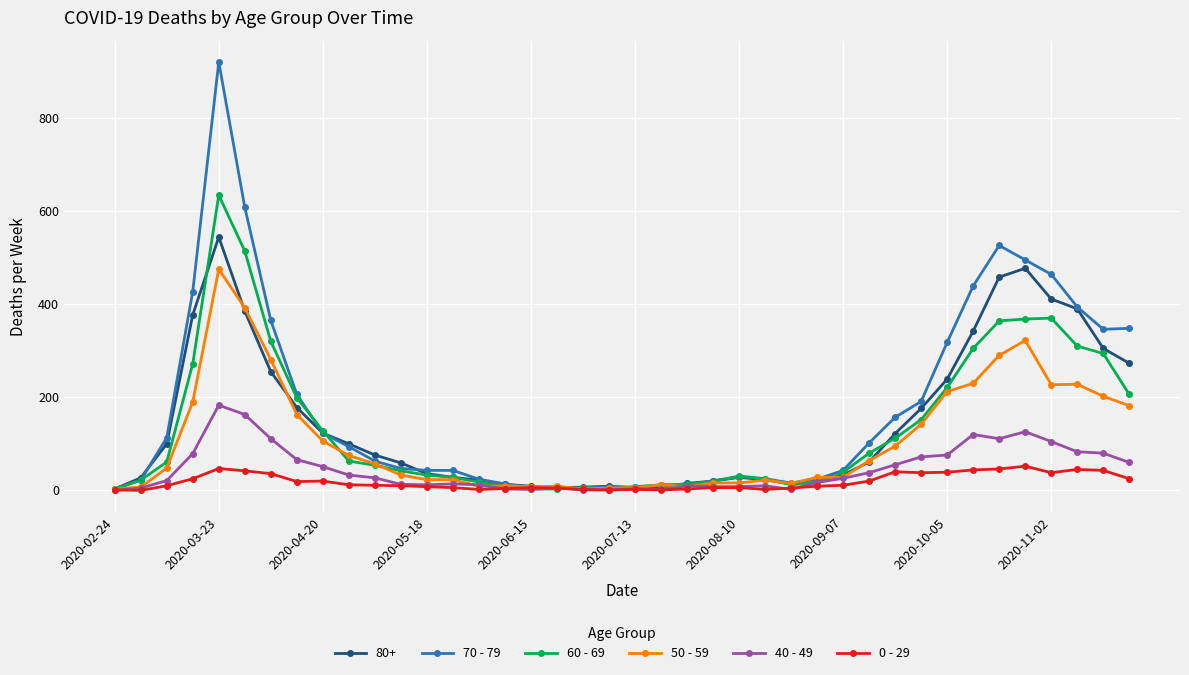

Which series has the widest spread of values?

70 - 79